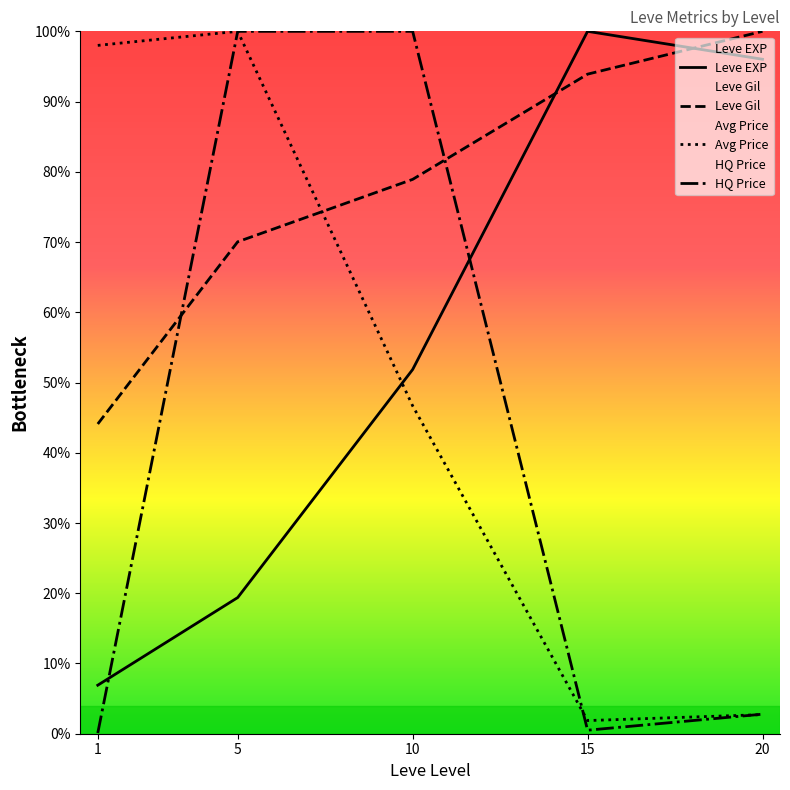

True or false: HQ Price has a value of 2.8 at 20.

True